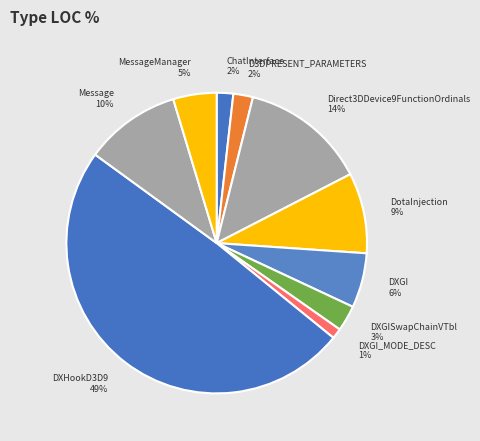

Which has a higher value, DotaInjection or DXGI_MODE_DESC?

DotaInjection